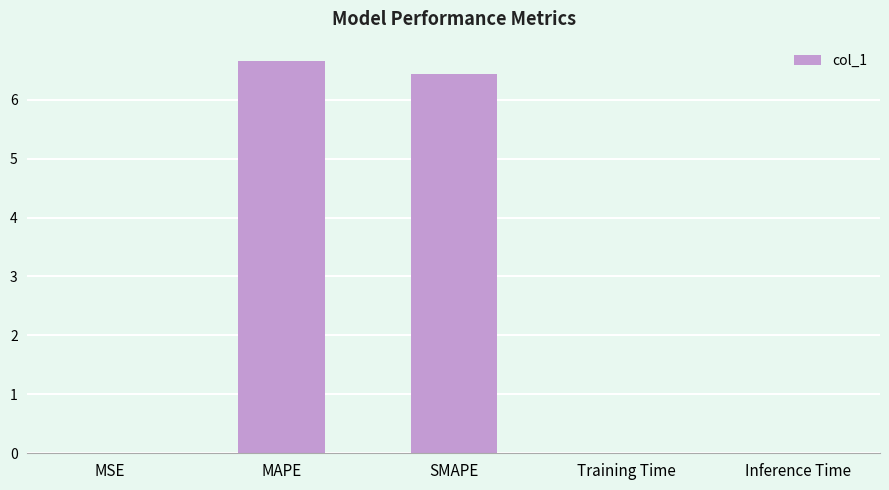

What is the sum of the values at SMAPE and MSE?

6.4